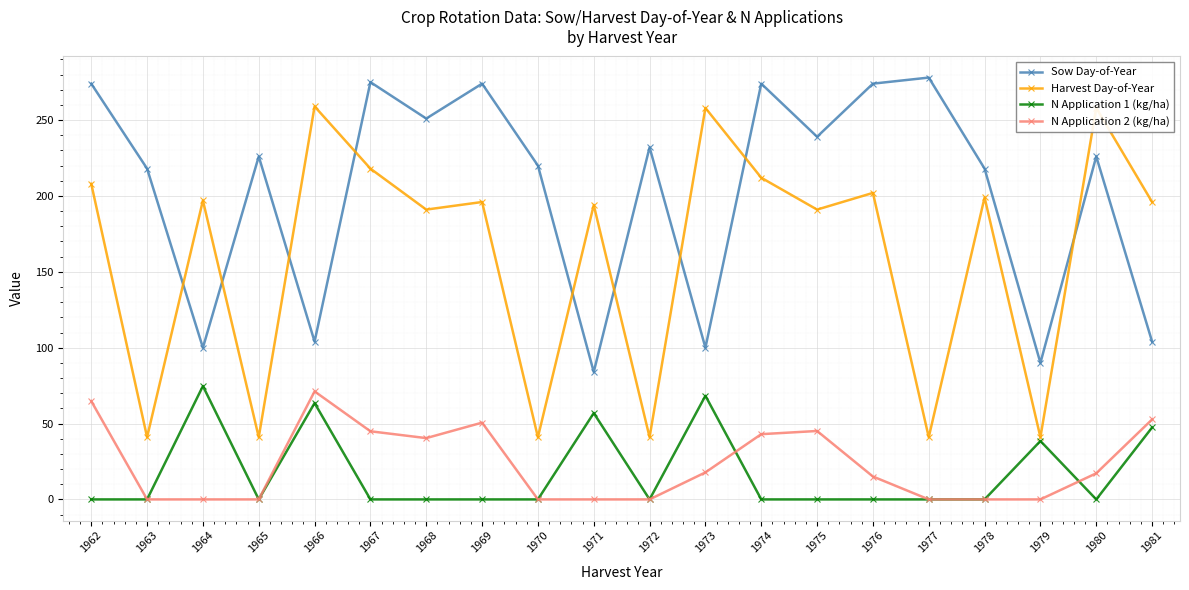

How many data points in Sow Day-of-Year are less than 226?

9